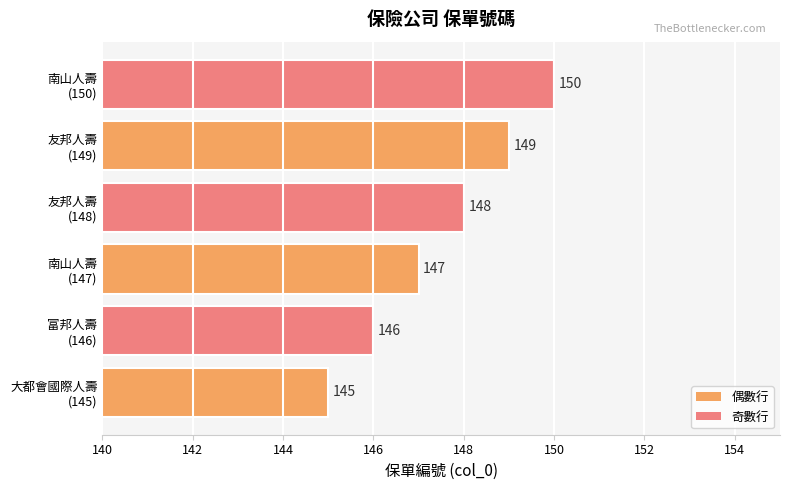

What is the minimum value shown in the chart?

145